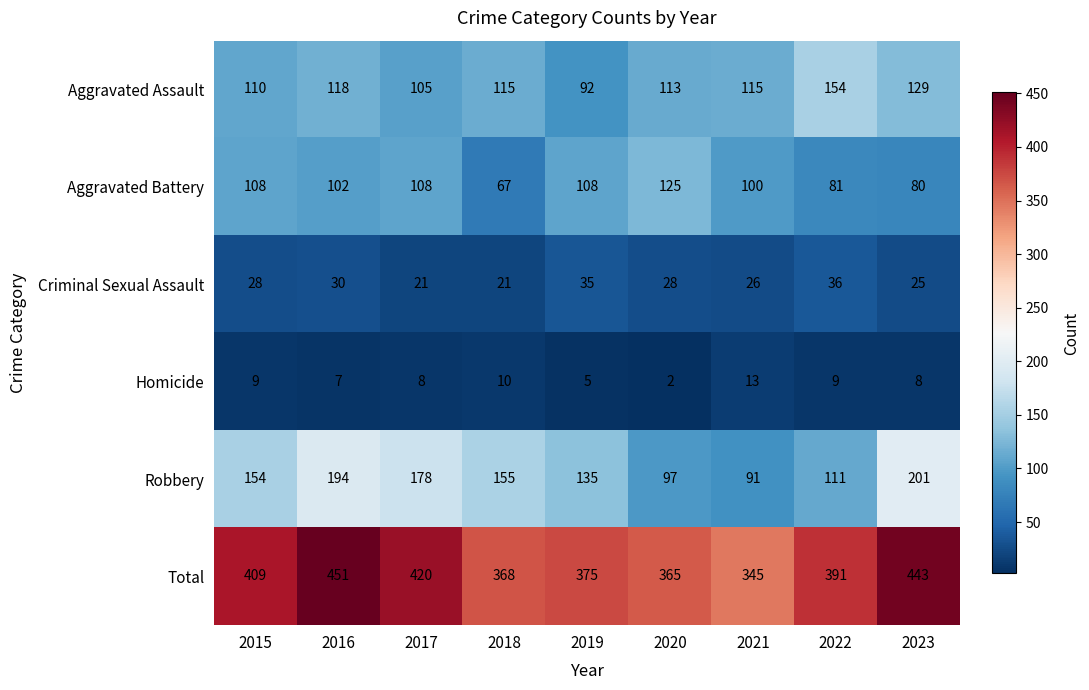

What is the difference between the highest and lowest values at 2017?

412